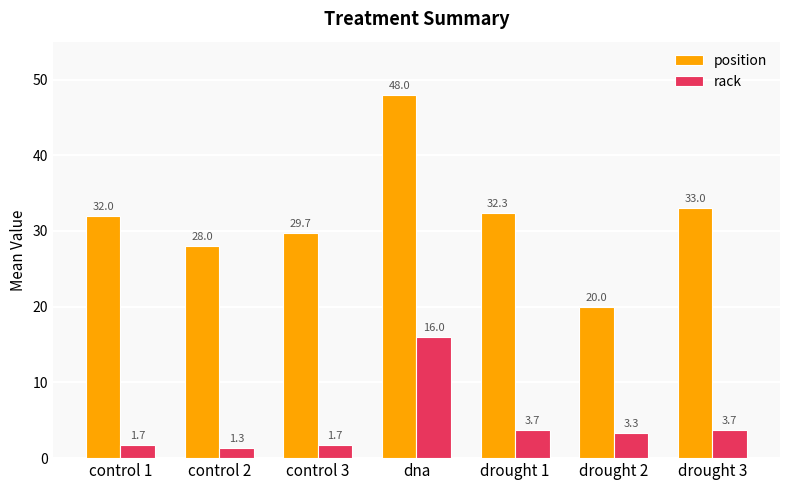

Is it true that rack equals 1.3 at control 2?

True